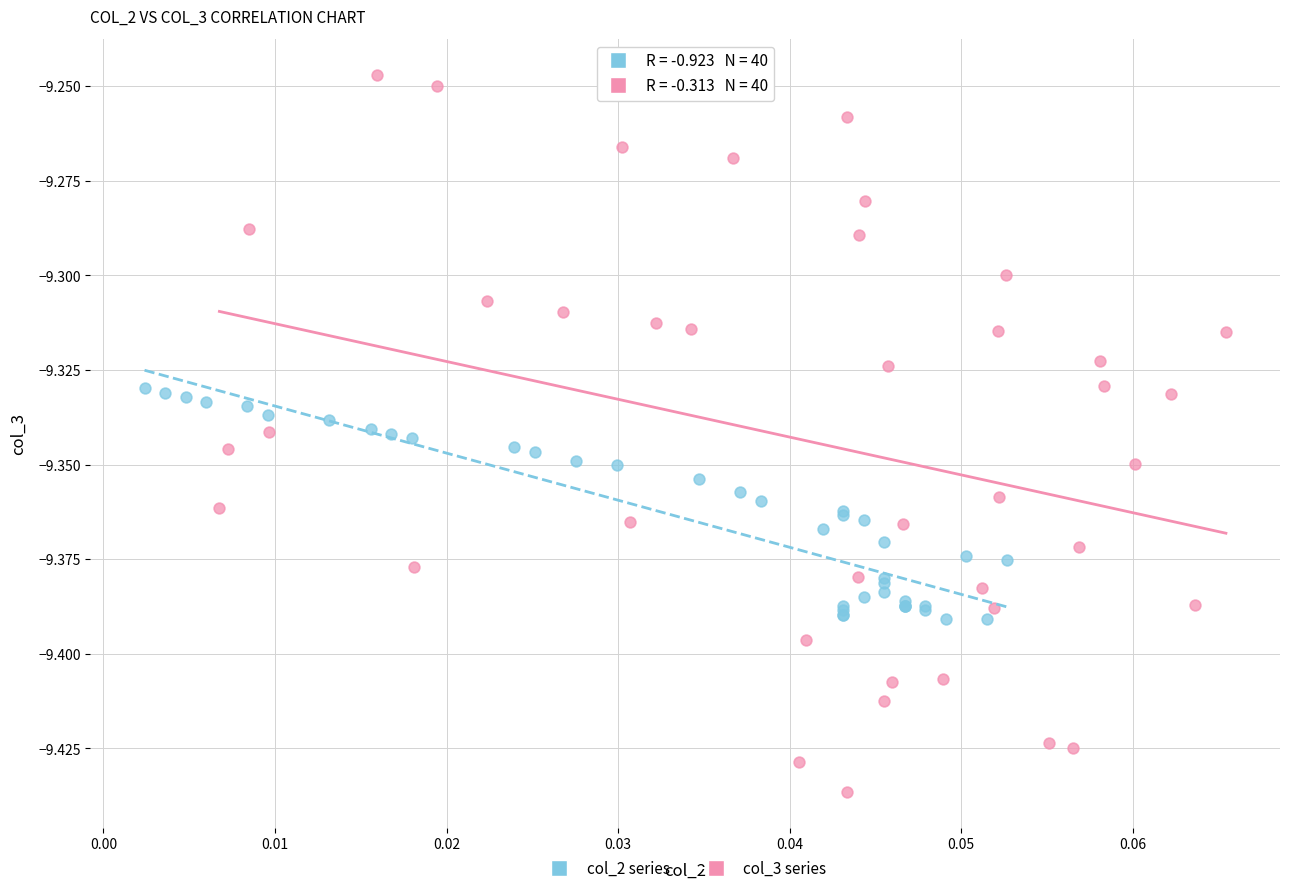

Which series contains the highest Y value?

col_3 series